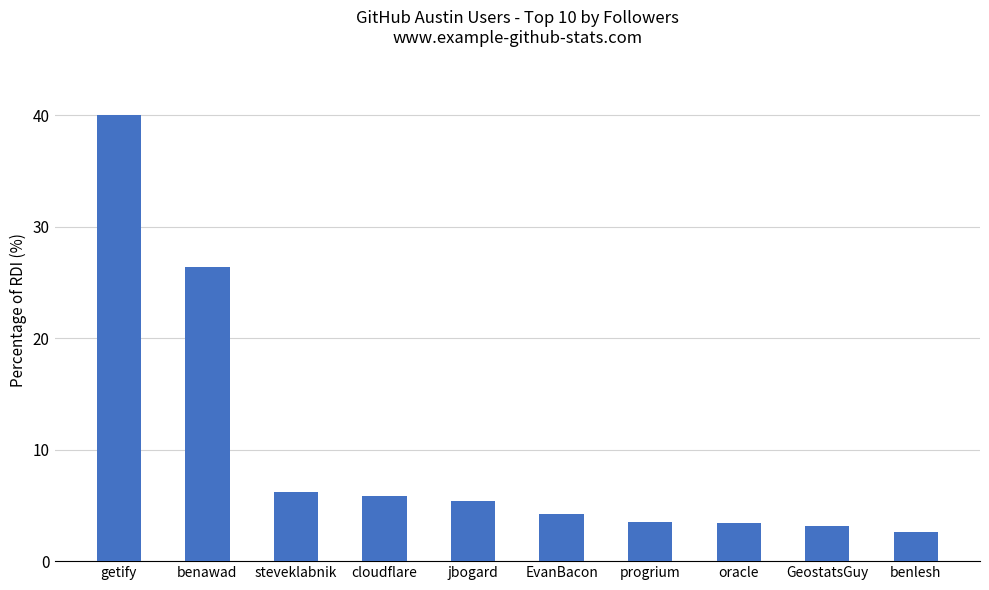

What is the ratio of the value at benawad to the value at getify?

0.7